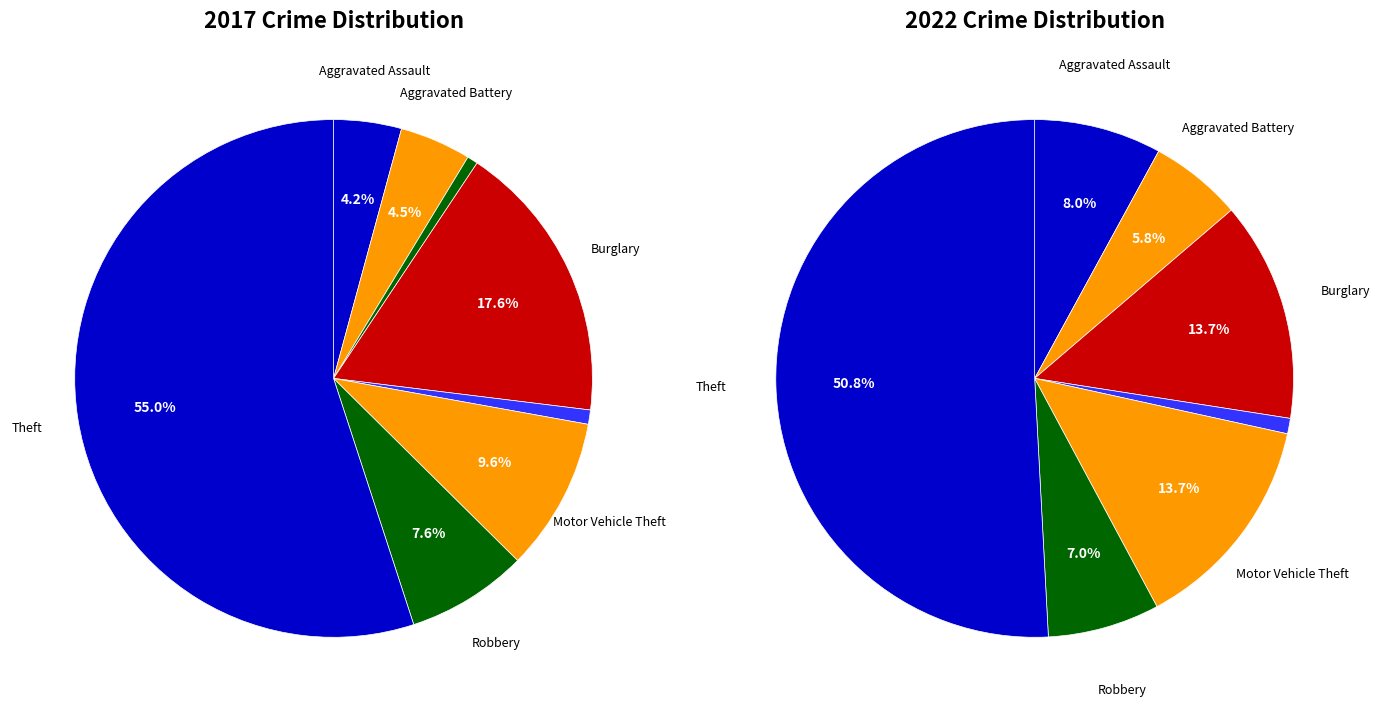

Count the number of slices in the pie.

8